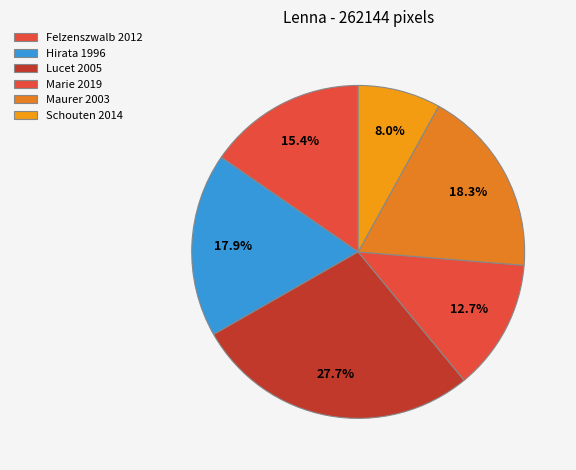

To the nearest percent, what portion does Felzenszwalb 2012 represent?

15%